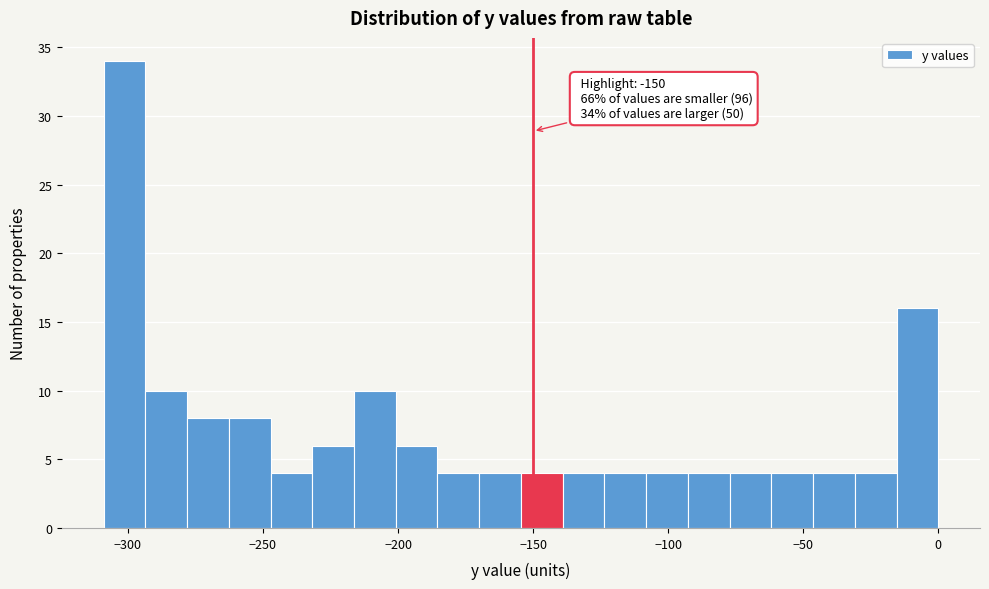

Read against the x-axis, roughly where is the centre of the tallest bar?

-300